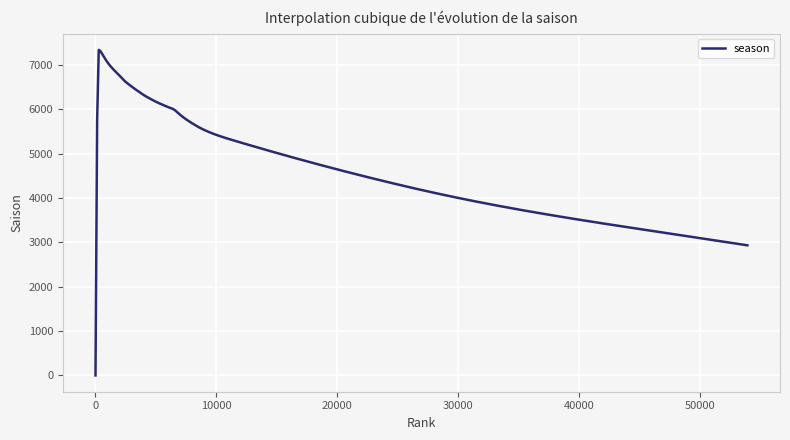

How many lines are shown in the chart?

1